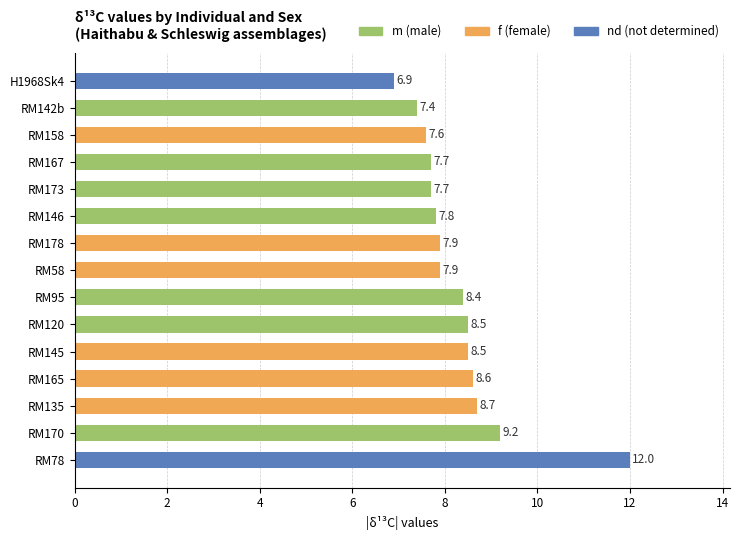

Reading bottom to top, list all the values displayed in this chart.

RM78=12.0	RM170=9.2	RM135=8.7	RM165=8.6	RM145=8.5	RM120=8.5	RM95=8.4	RM58=7.9	RM178=7.9	RM146=7.8	RM173=7.7	RM167=7.7	RM158=7.6	RM142b=7.4	H1968Sk4=6.9